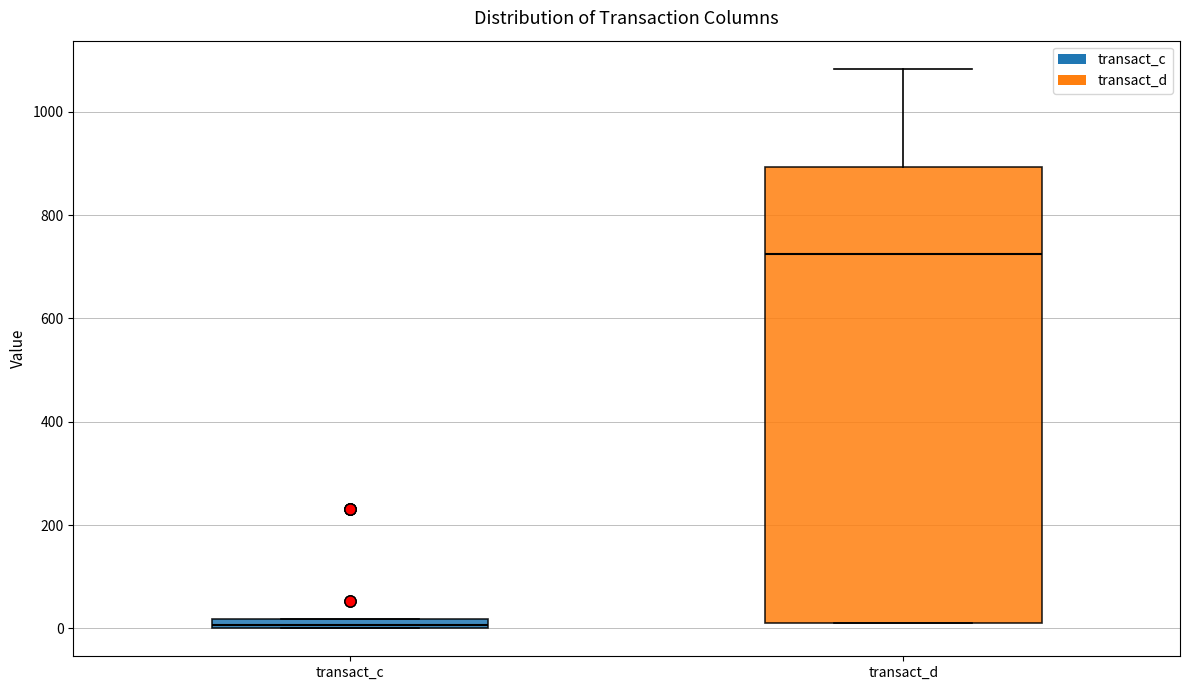

Which box is the tallest, from its lower edge to its upper edge?

transact_d